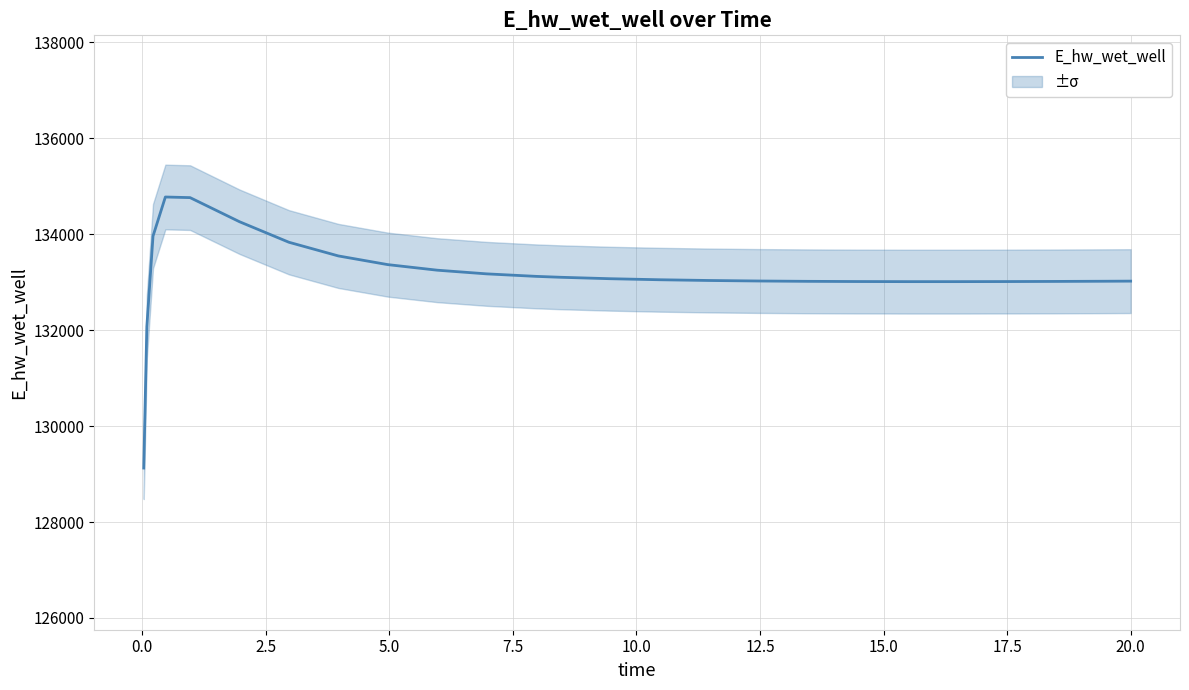

What is the difference between the maximum and minimum values?

5649.1